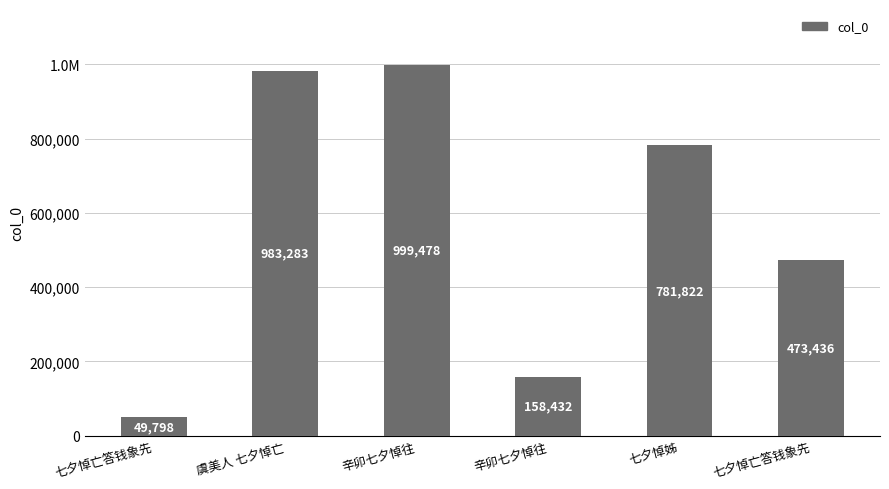

Is it true that the value at 七夕悼姊 is 781822?

True